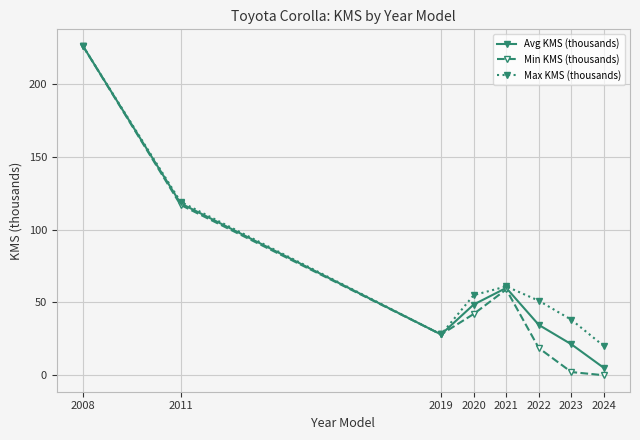

Where is the first local maximum for Min KMS (thousands)?

2021